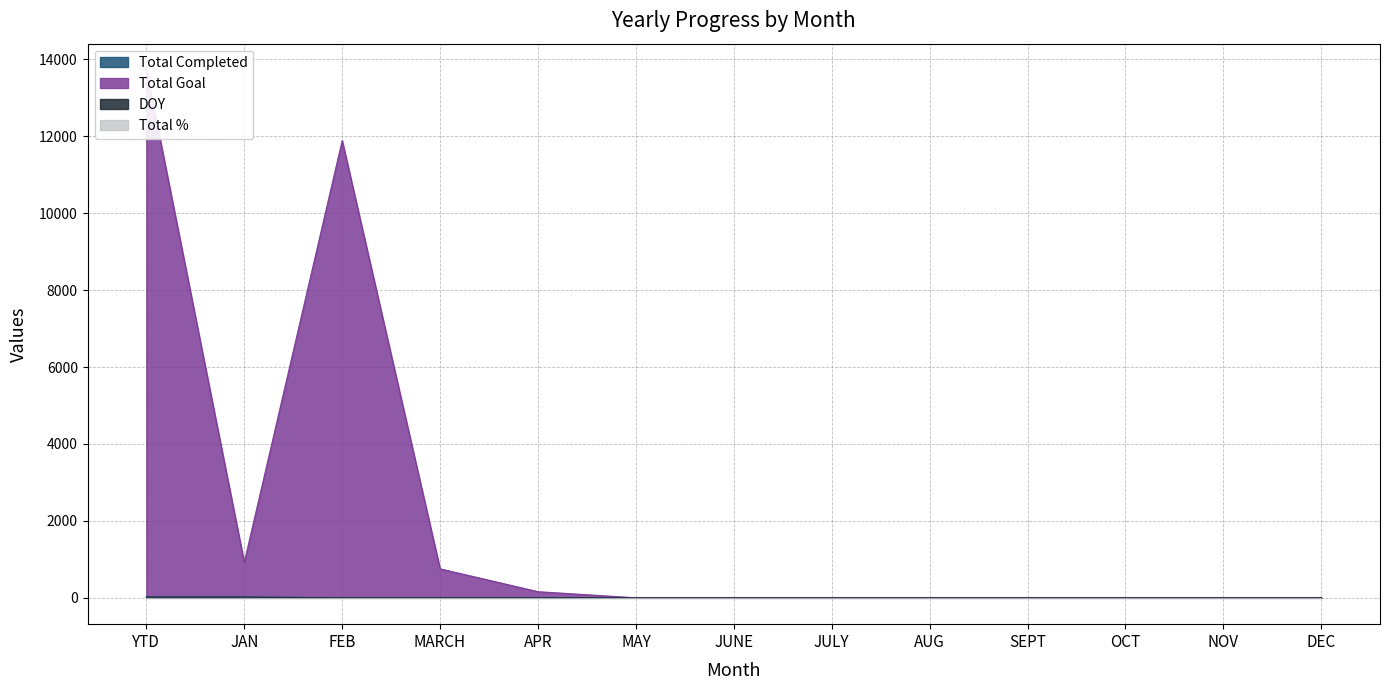

What is the spread (max minus min) of values at MARCH?

753